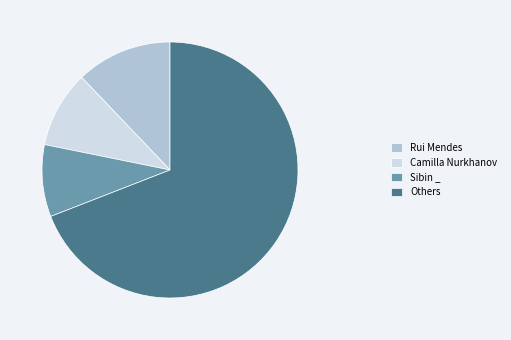

True or false: Rui Mendes accounts for 24% of the total.

False